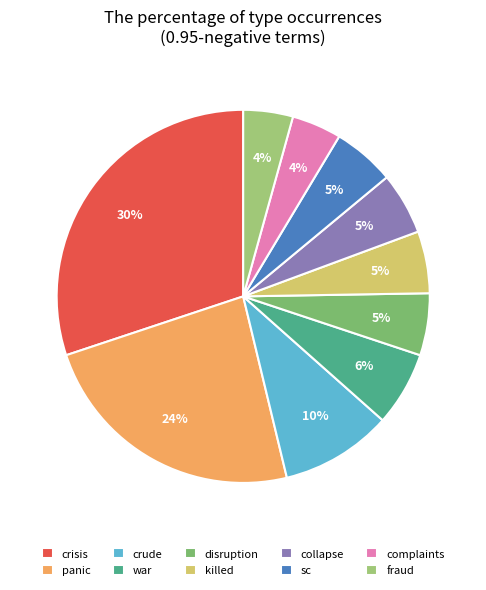

Which category has the biggest portion of the pie?

crisis